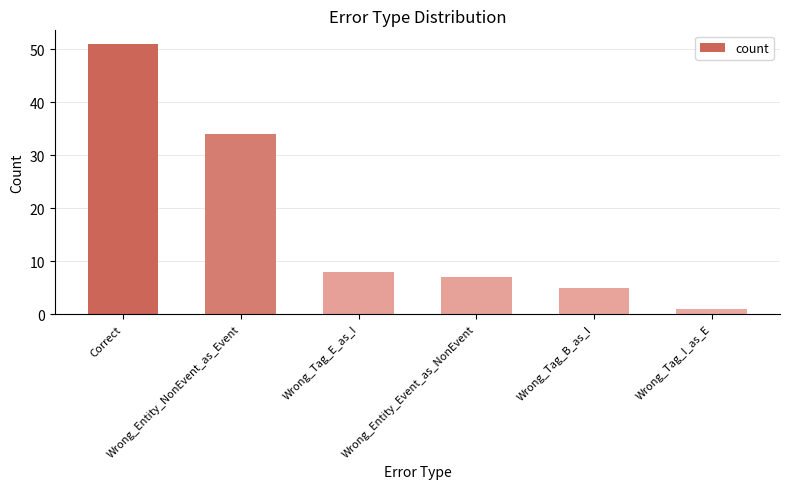

What is the change in value from Correct to Wrong_Entity_NonEvent_as_Event?

-17